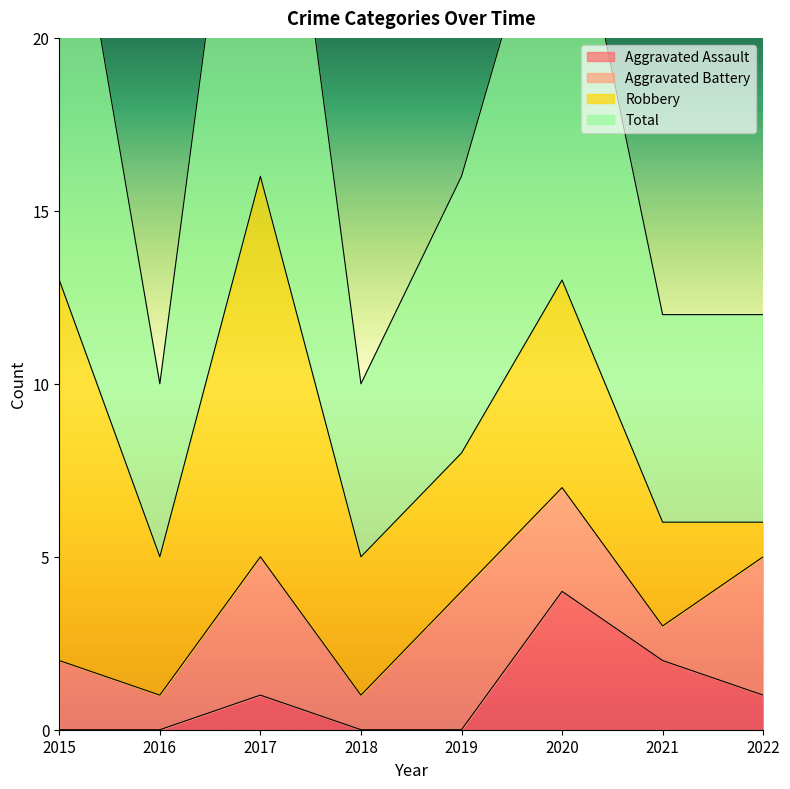

Rank the categories by Total value from lowest to highest.

2016, 2018, 2021, 2022, 2019, 2020, 2015, 2017